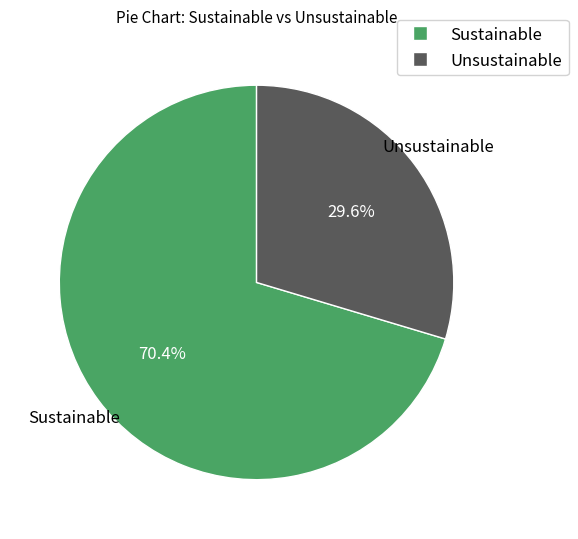

Combined, what portion of the pie is Unsustainable and Sustainable?

100.0%